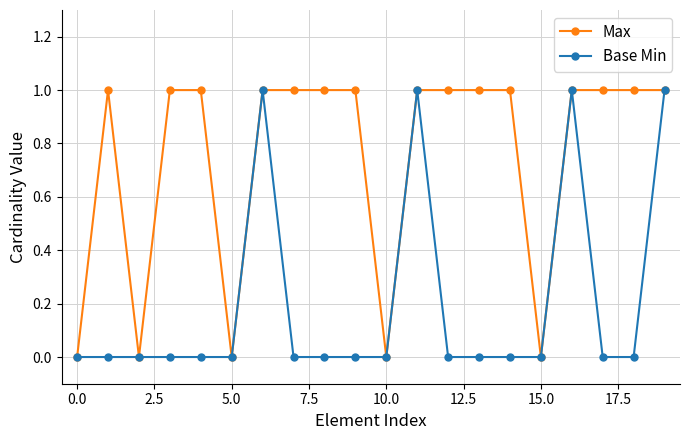

True or false: Base Min has more than 1 points higher than both neighbors.

True